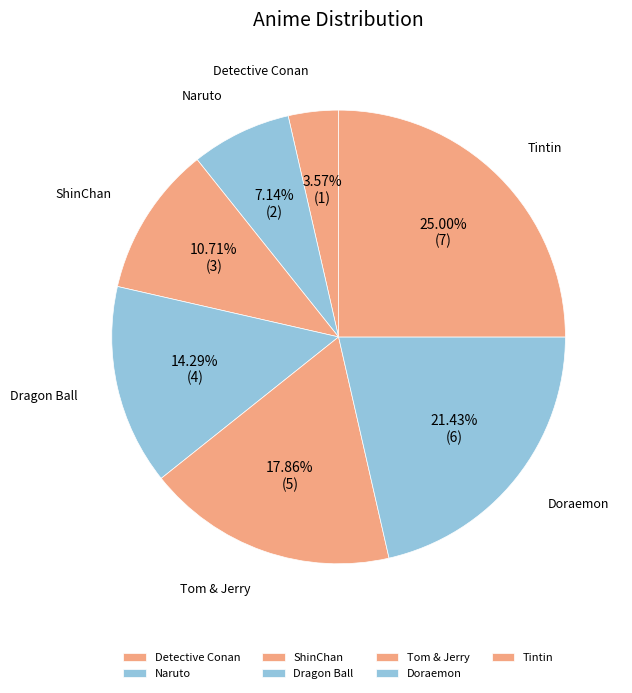

True or false: Doraemon accounts for 21% of the total.

True